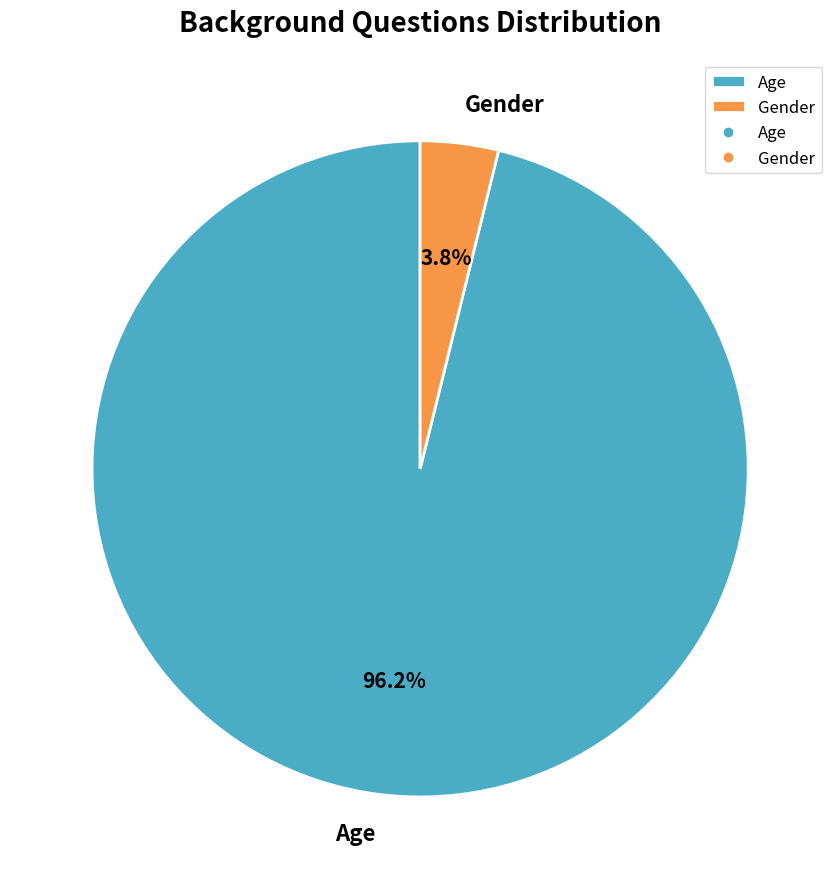

Rank the categories by value from highest to lowest.

Age, Gender